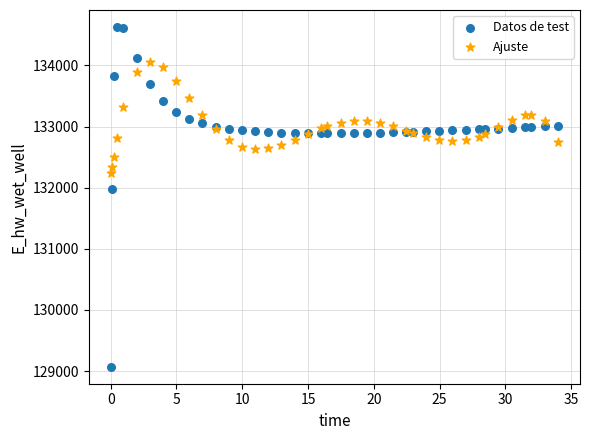

What are all the series names shown in the legend?

Datos de test, Ajuste